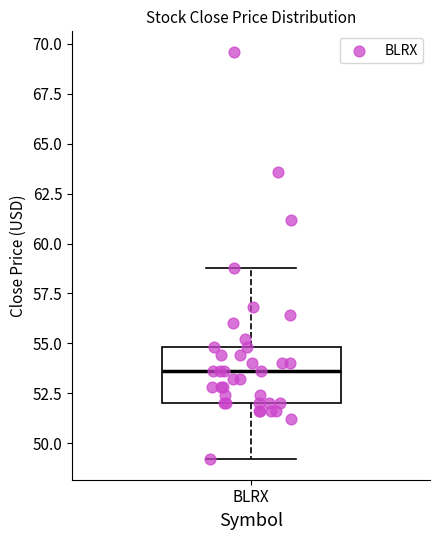

Transcribe this box plot: give where the median line is, the range the box spans, and where the two whiskers end, as read against the y-axis. The values are not printed on the chart, so give them approximately, as read against the axis.

median 53.5, box 52.0 to 55.0, whiskers 49.0 to 59.0